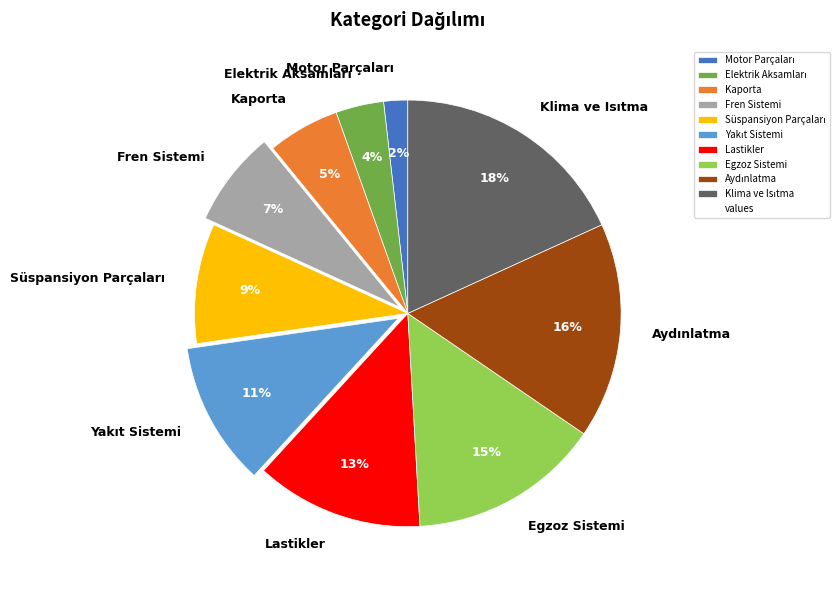

Is there a majority slice in this chart?

No